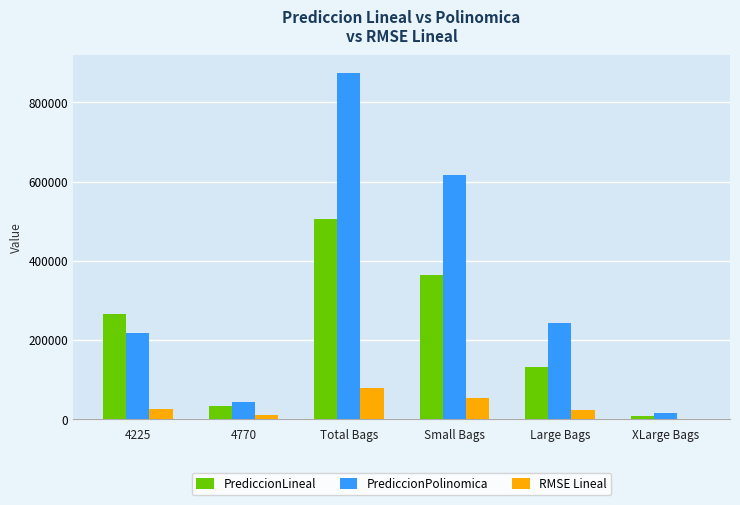

What are all the series names shown in the legend?

PrediccionLineal, PrediccionPolinomica, RMSE Lineal